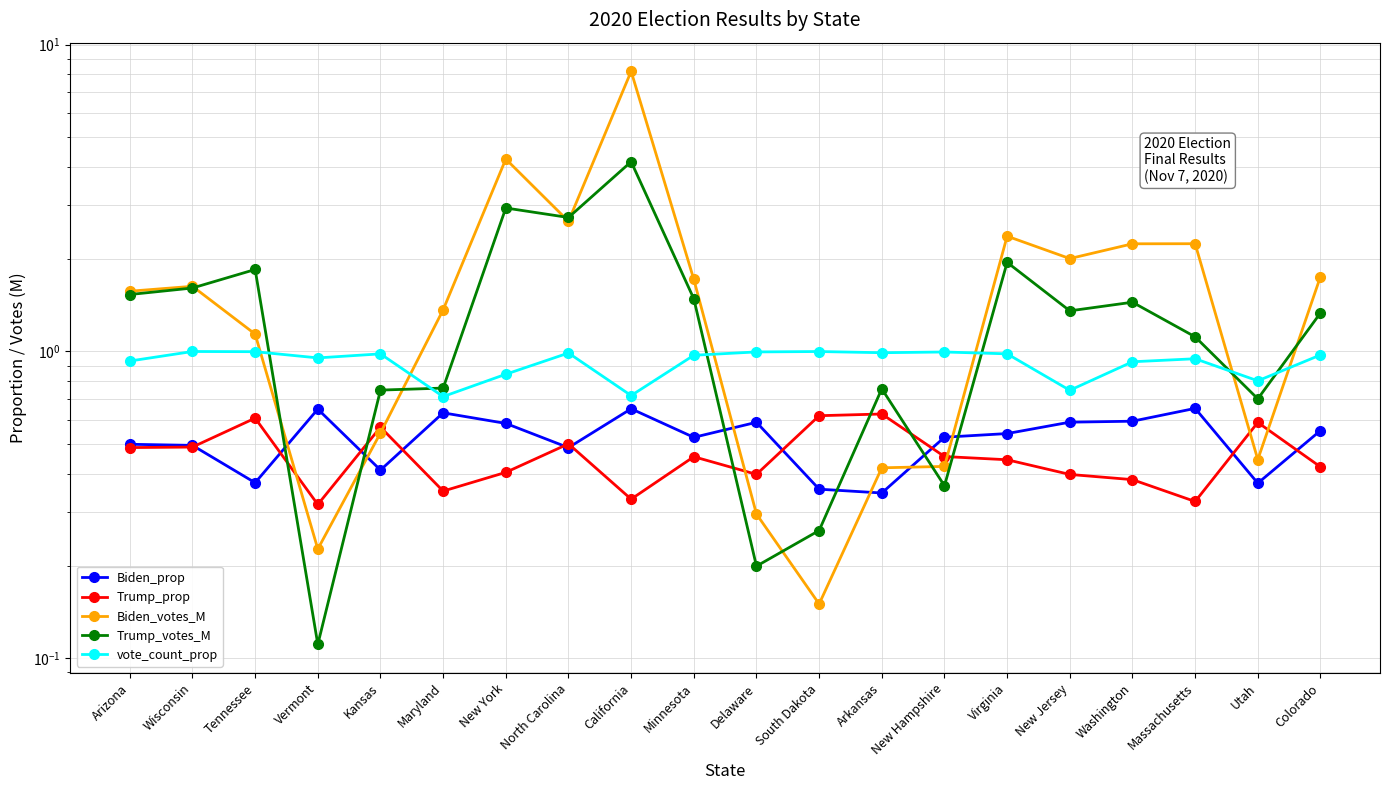

Is it true that Biden_prop equals 0.7 at Massachusetts?

True